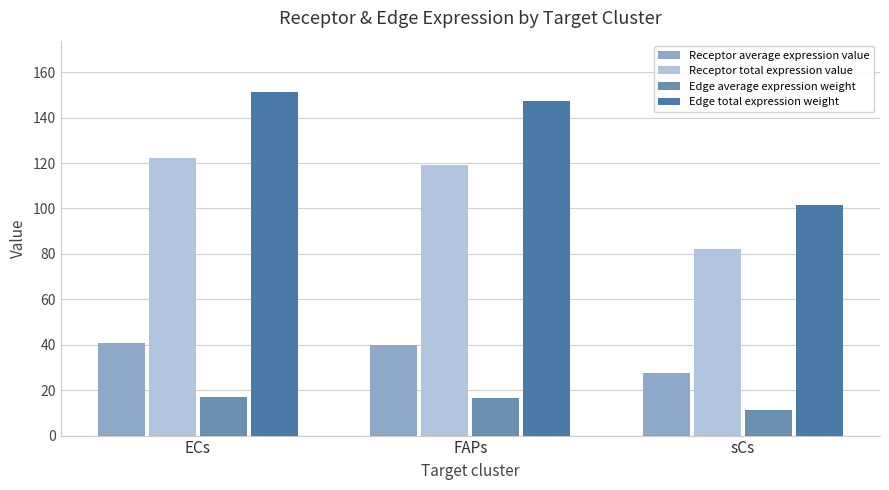

At which label does Edge average expression weight first exceed 16?

ECs